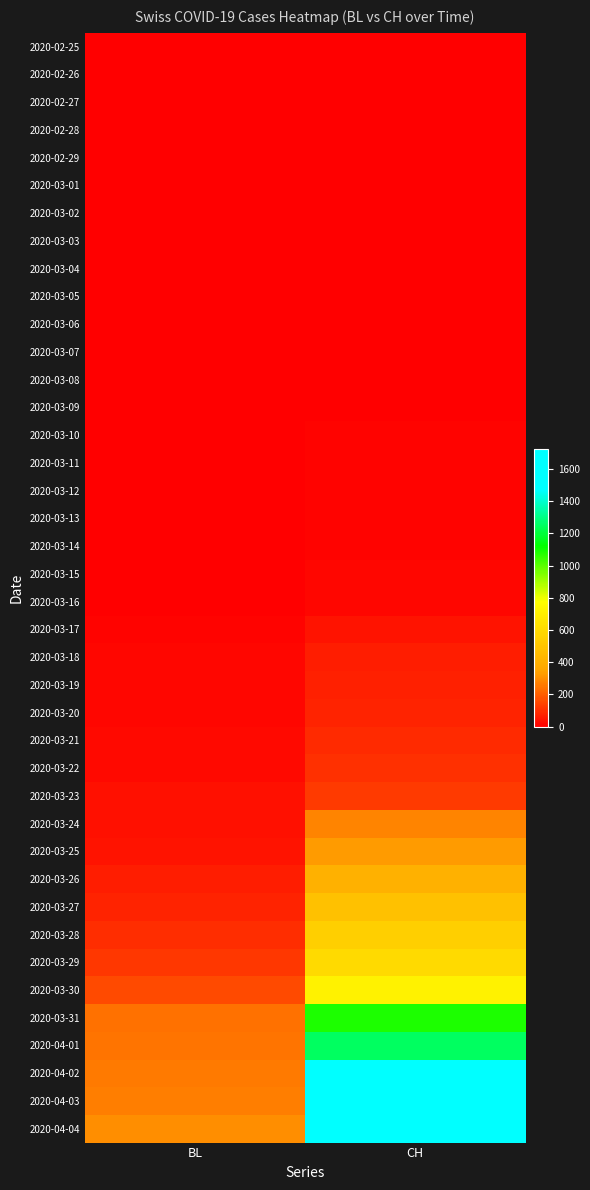

How many categories are shown in the chart?

2